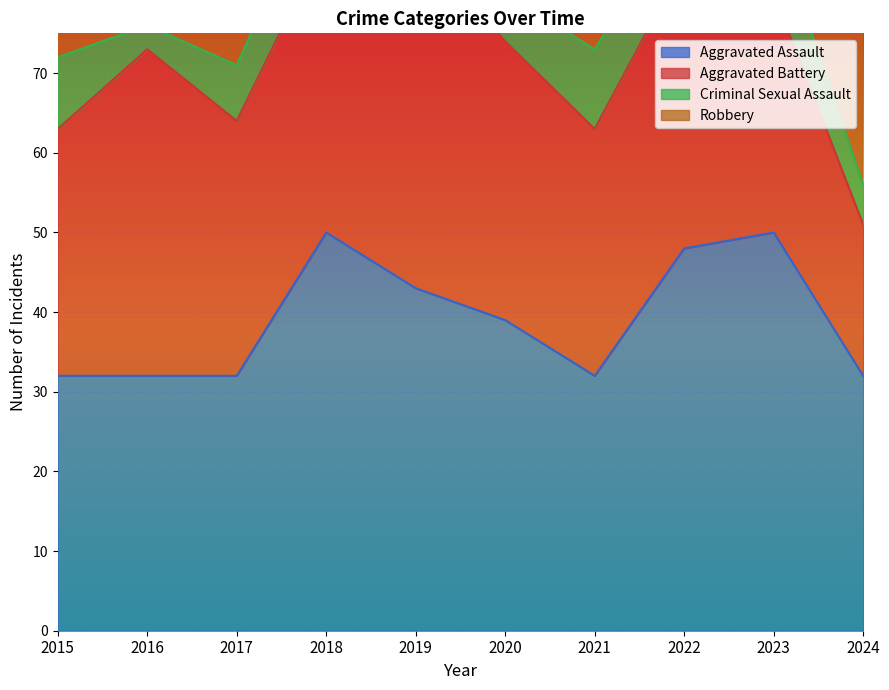

What is the spread (max minus min) of values at 2015?

32